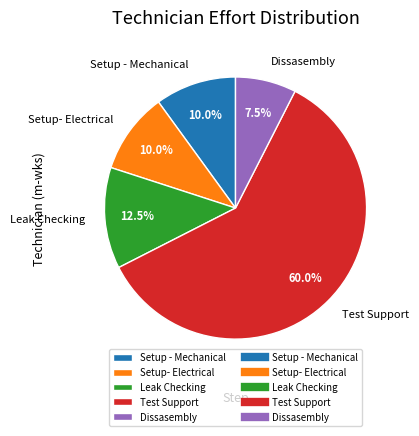

What percentage is the Test Support slice, to the nearest percent?

60%